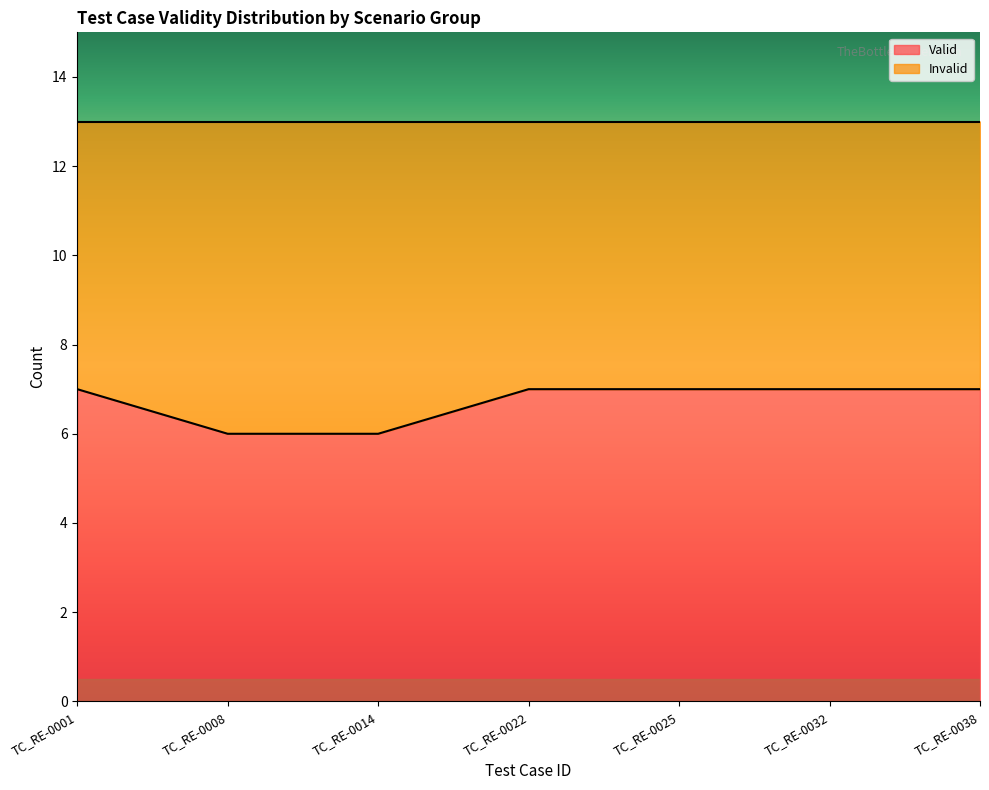

List the labels in order of value, smallest first.

TC_RE-0008, TC_RE-0014, TC_RE-0001, TC_RE-0022, TC_RE-0025, TC_RE-0032, TC_RE-0038